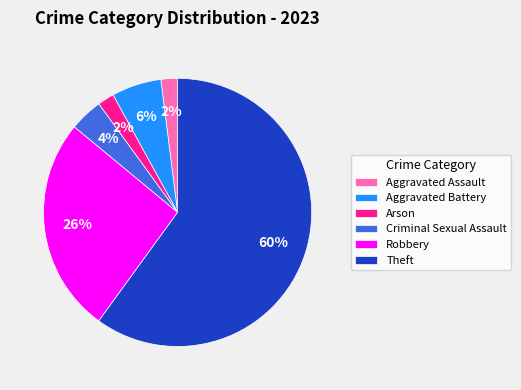

The Theft slice represents 48% of the pie. True or false?

False